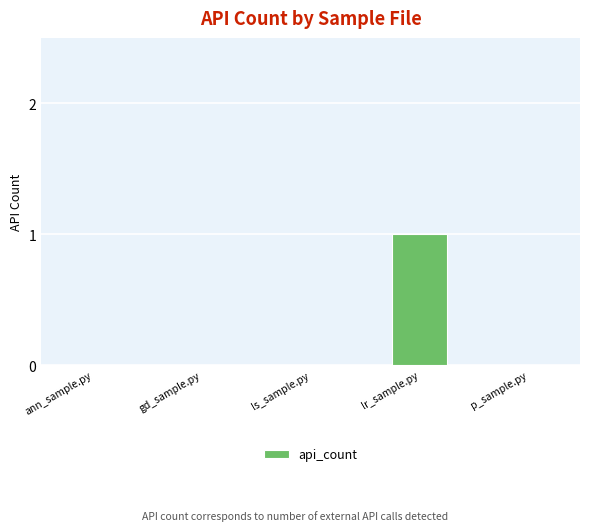

What is the change in value from gd_sample.py to lr_sample.py?

+1